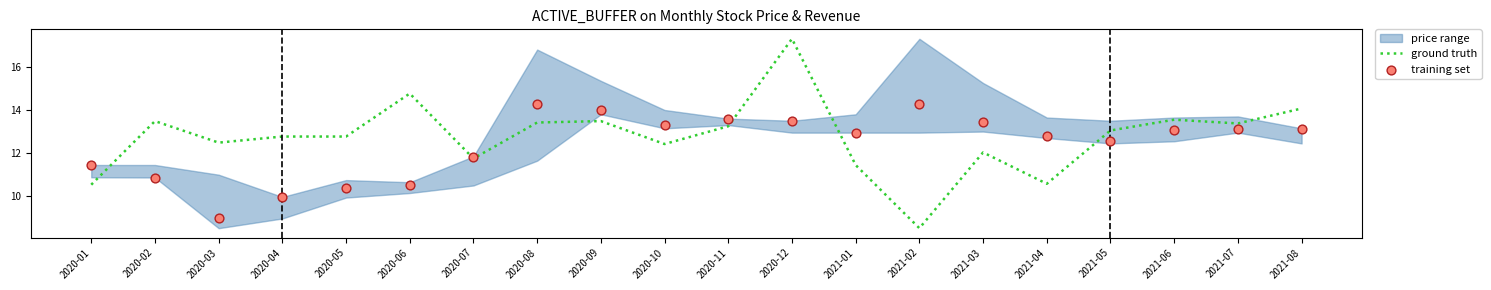

Is the value of training set at 2021-07 greater than the value of ground truth at 2020-09?

No